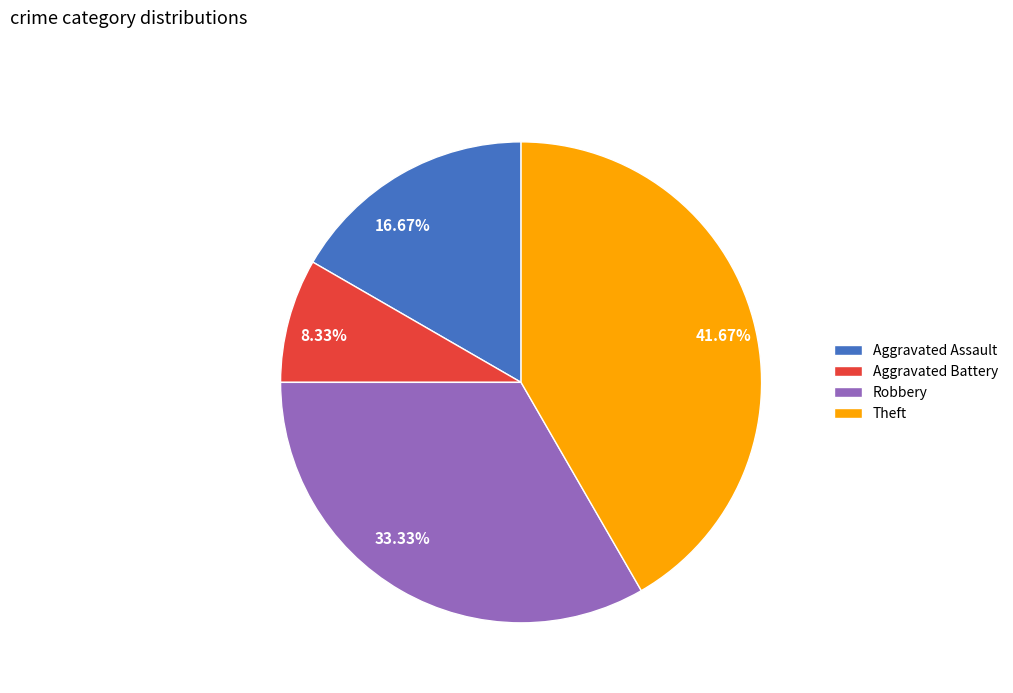

What is the ratio of the value at 33.33% to the value at 8.33%?

4.0